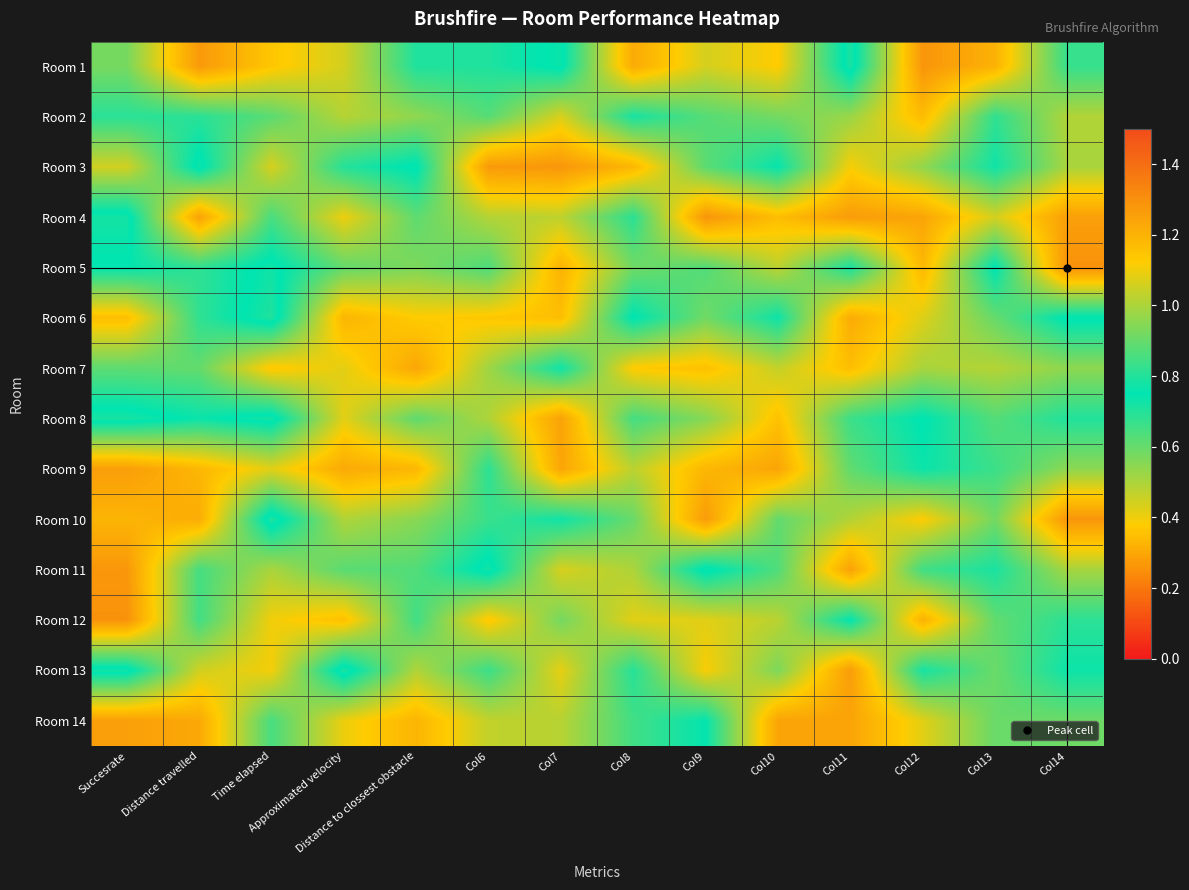

At how many categories does at least one series exceed 1?

14